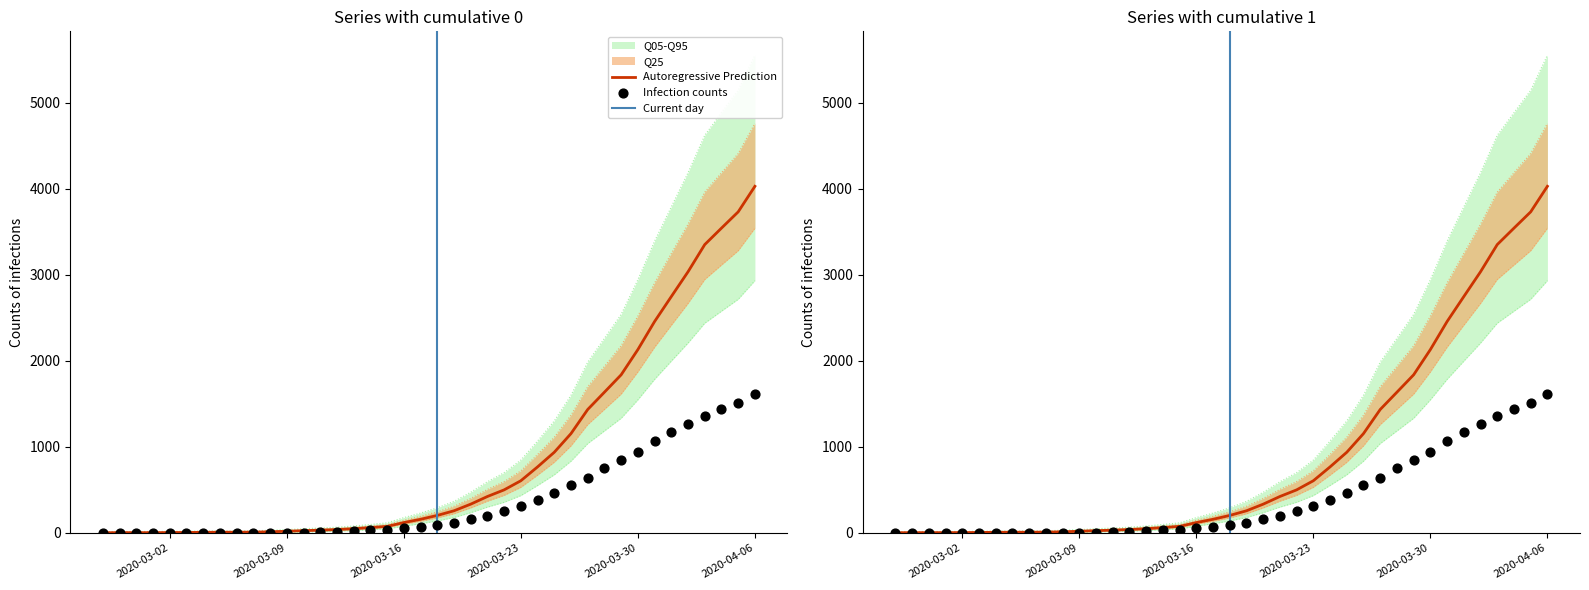

Which series has the largest total across all categories?

1